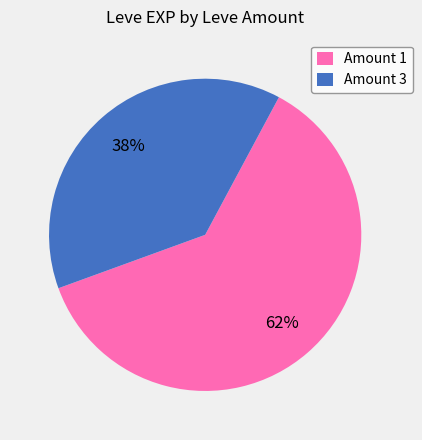

To the nearest percent, what is the average slice percentage?

50%